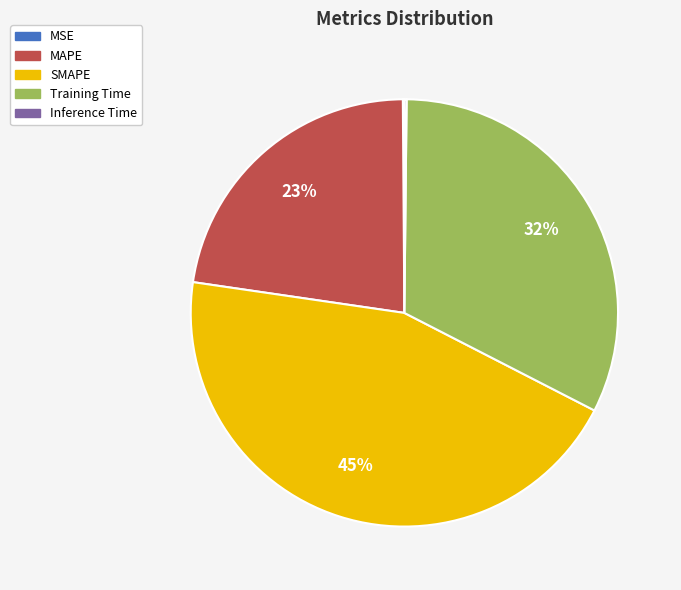

To the nearest percent, what percentage of the pie is MAPE?

23%